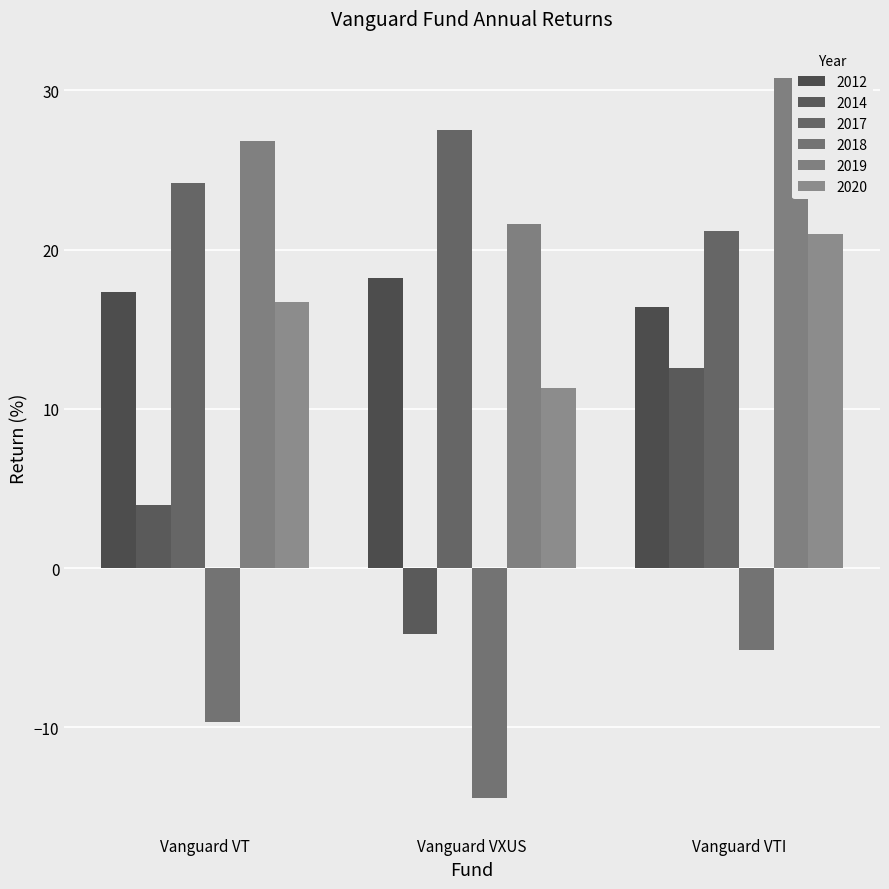

Which series has the largest total across all categories?

2019